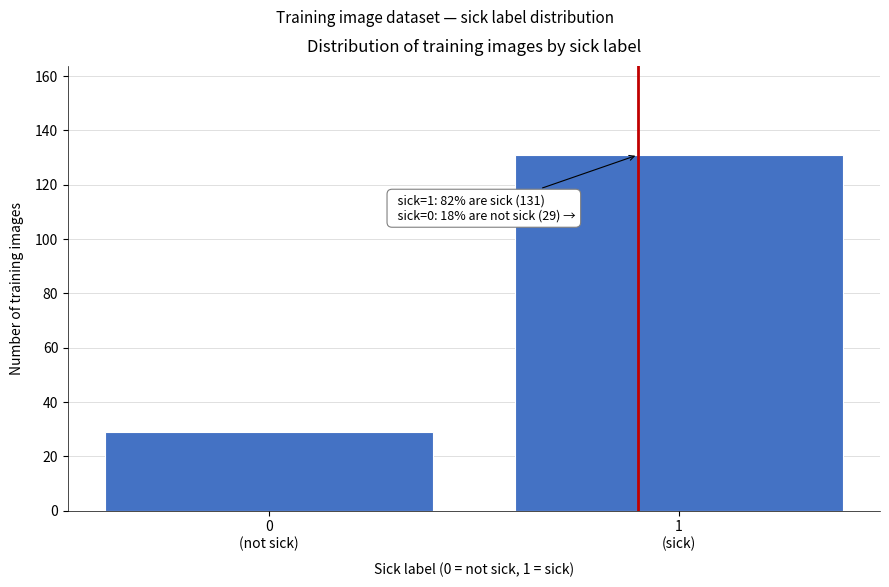

Reading left to right, transcribe all the data shown in this chart.

29	131